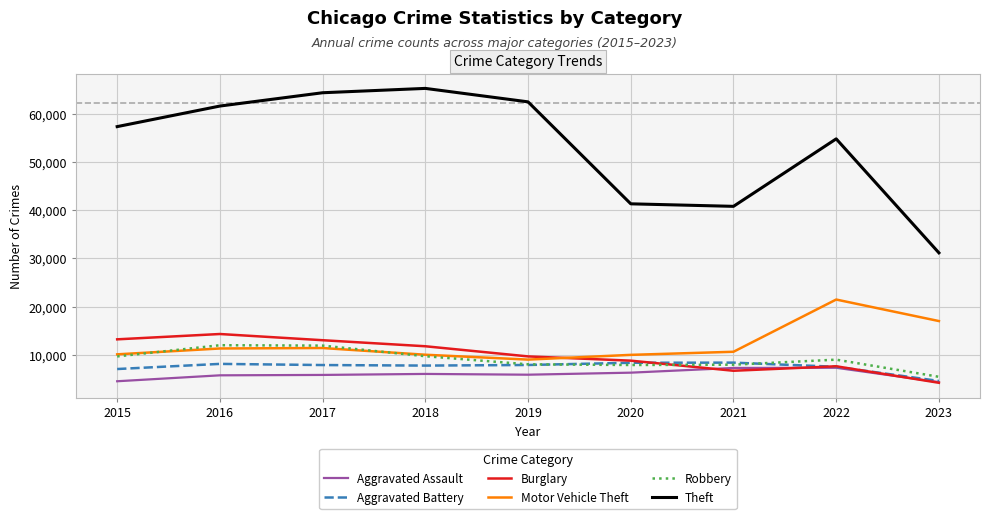

Count the number of data series in this chart.

6